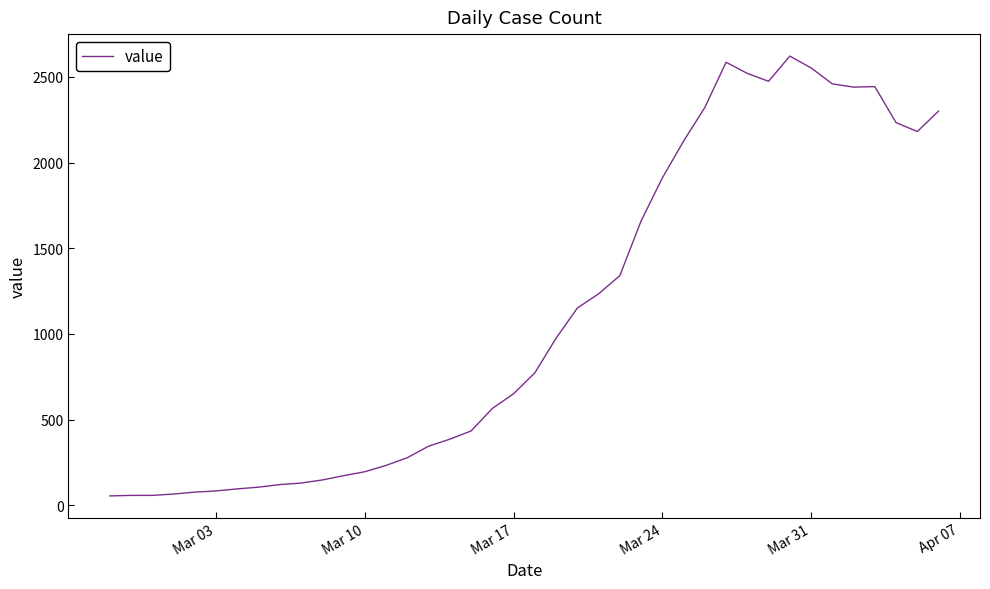

What is the maximum value shown in the chart?

2621